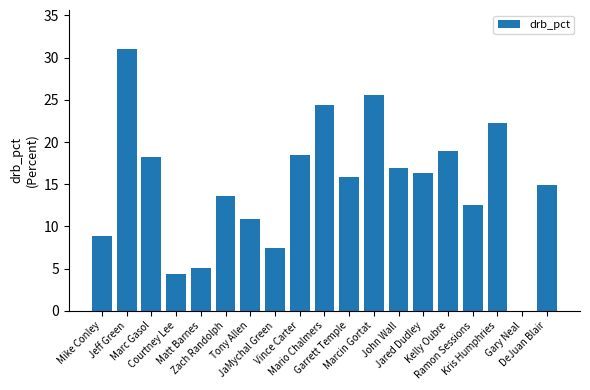

Reading right to left, what are all the values shown in this chart?

14.9	0.0	22.3	12.5	18.9	16.3	16.9	25.6	15.8	24.4	18.5	7.4	10.9	13.6	5.1	4.4	18.2	31.0	8.8